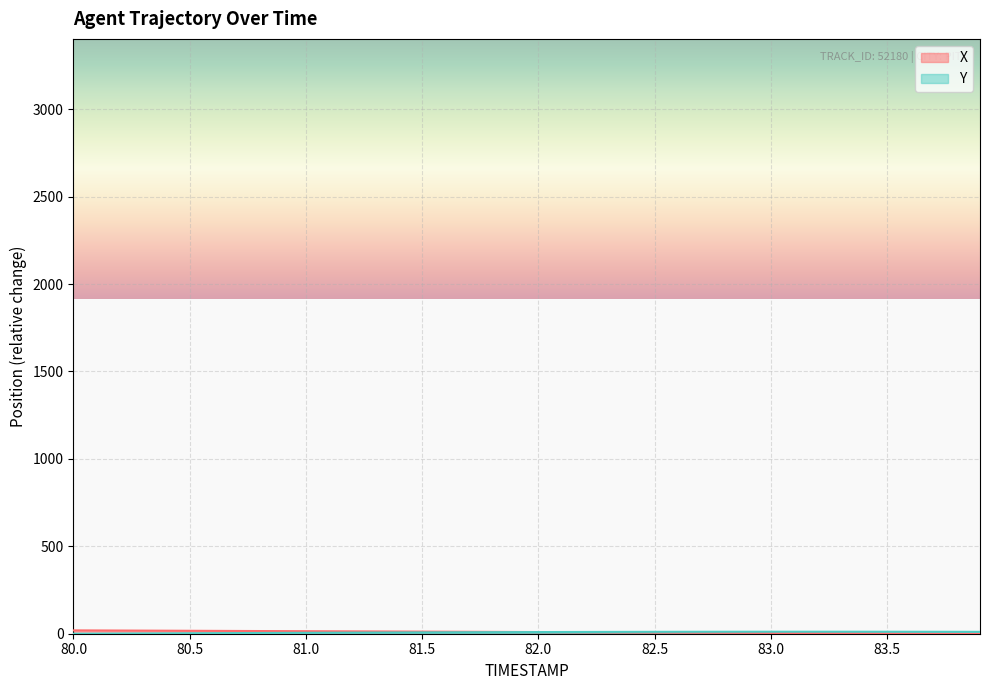

What is the value of the Y point at the 16th from the left?

7.5